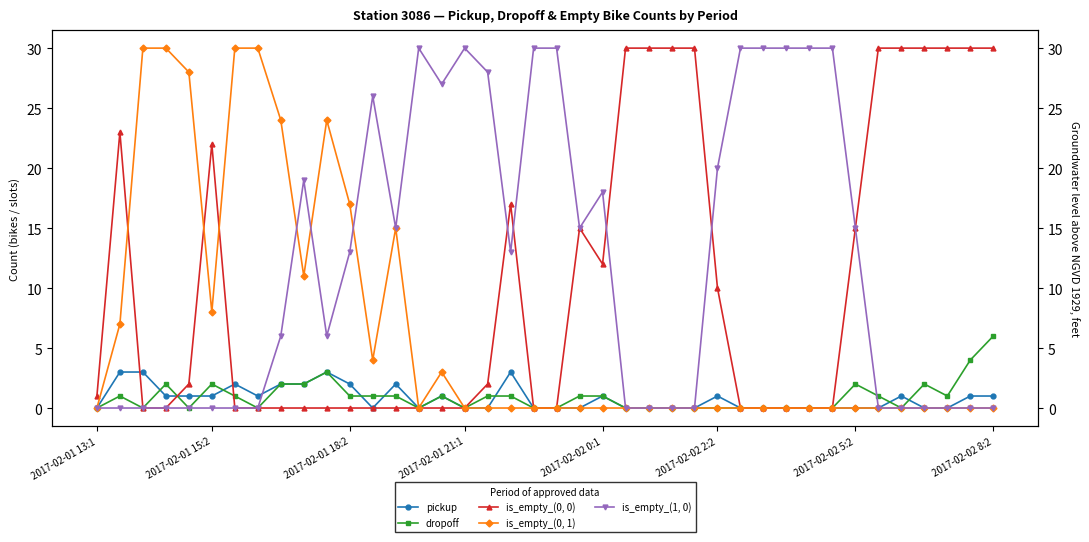

How many data points does each series have?

40